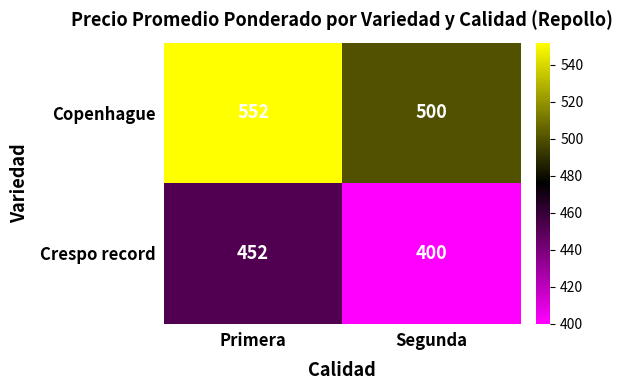

Reading left to right, list all the values displayed in this chart.

Copenhague: Primera=552	Segunda=500
Crespo record: Primera=452	Segunda=400